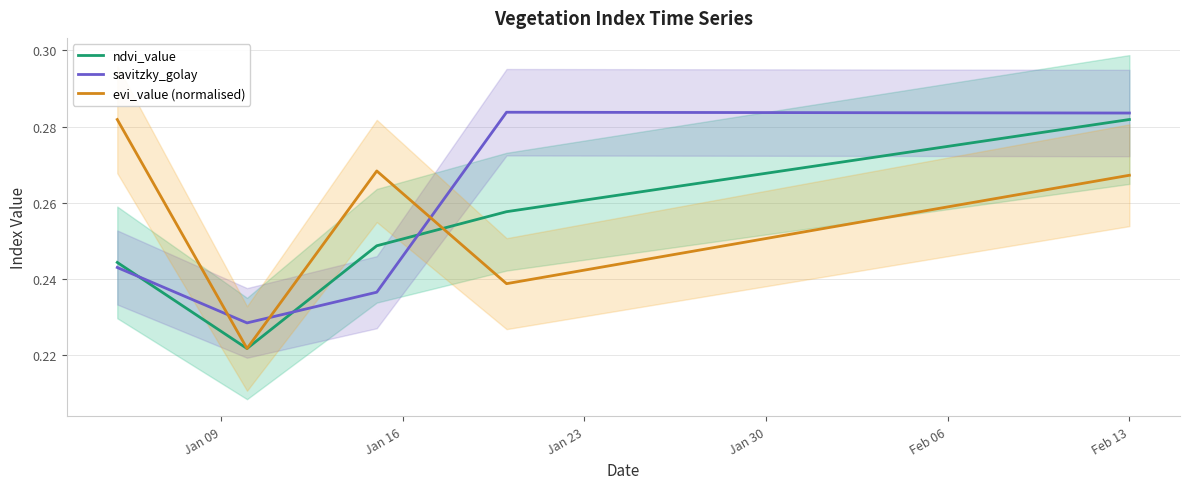

Which series has the largest total across all categories?

savitzky_golay